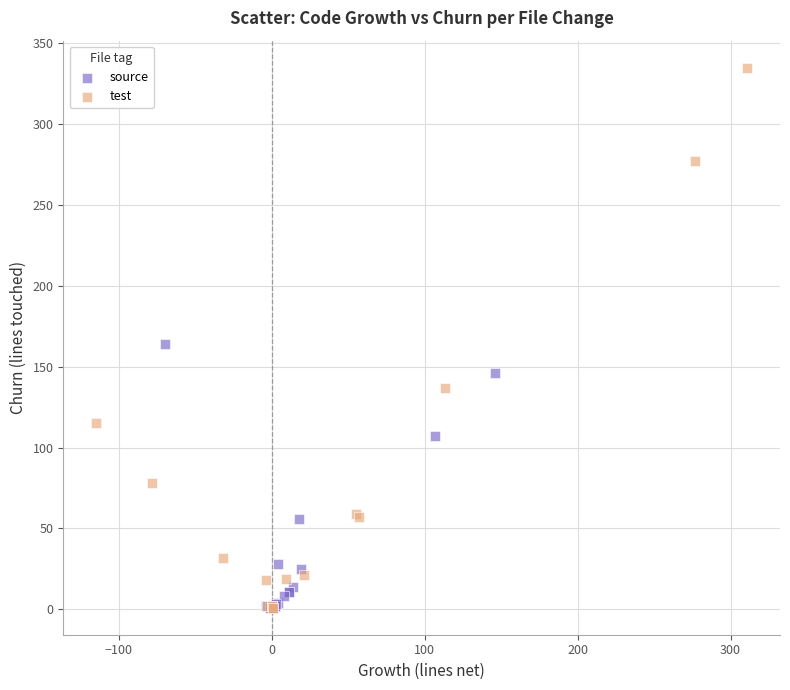

Which series has the largest Y range (max minus min)?

test